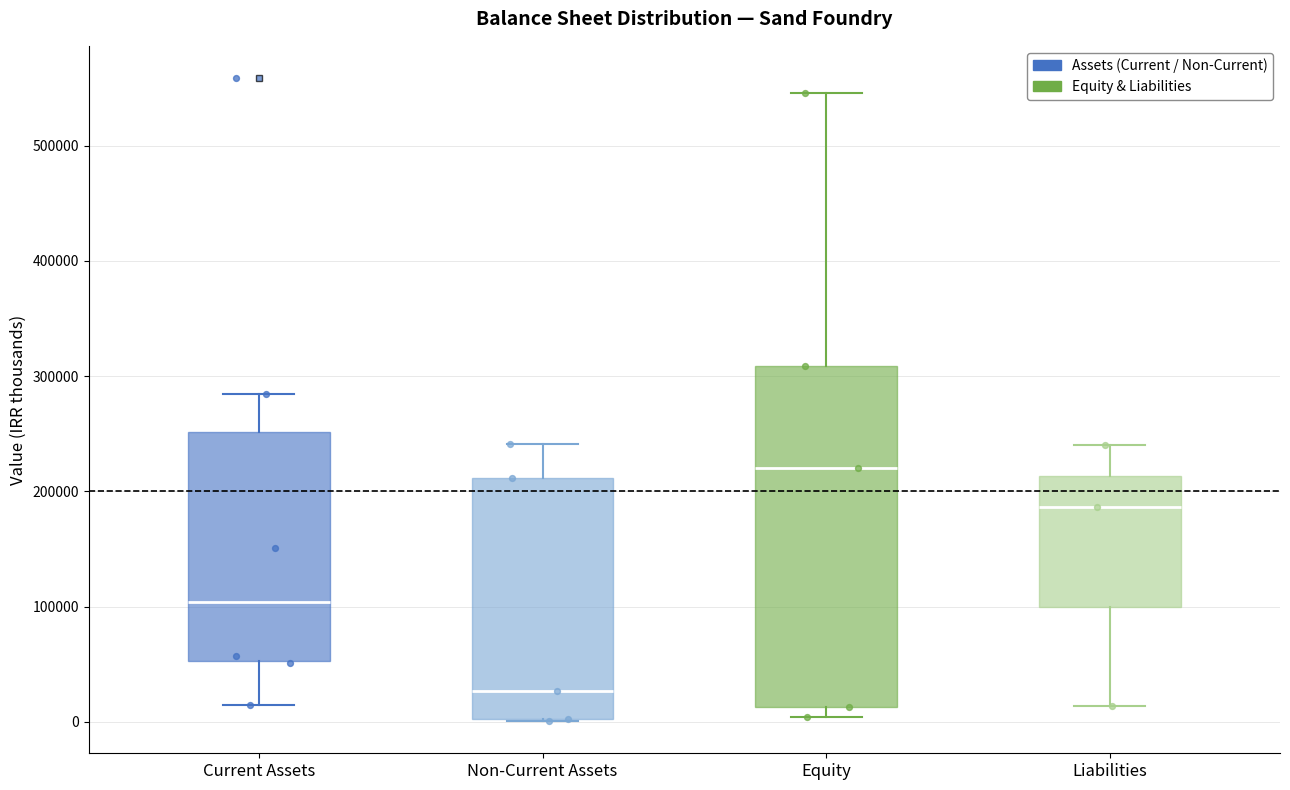

Reading left to right, read every box against the y-axis: the position of its median line, the range the box covers, and the ends of its whiskers. The values are not printed on the chart, so give them approximately, as read against the axis.

Current Assets: median 100000, box 50000 to 250000, whiskers 10000 to 280000
Non-Current Assets: median 30000, box 0 to 210000, whiskers 0 to 240000
Equity: median 220000, box 10000 to 310000, whiskers 0 to 550000
Liabilities: median 190000, box 100000 to 210000, whiskers 10000 to 240000